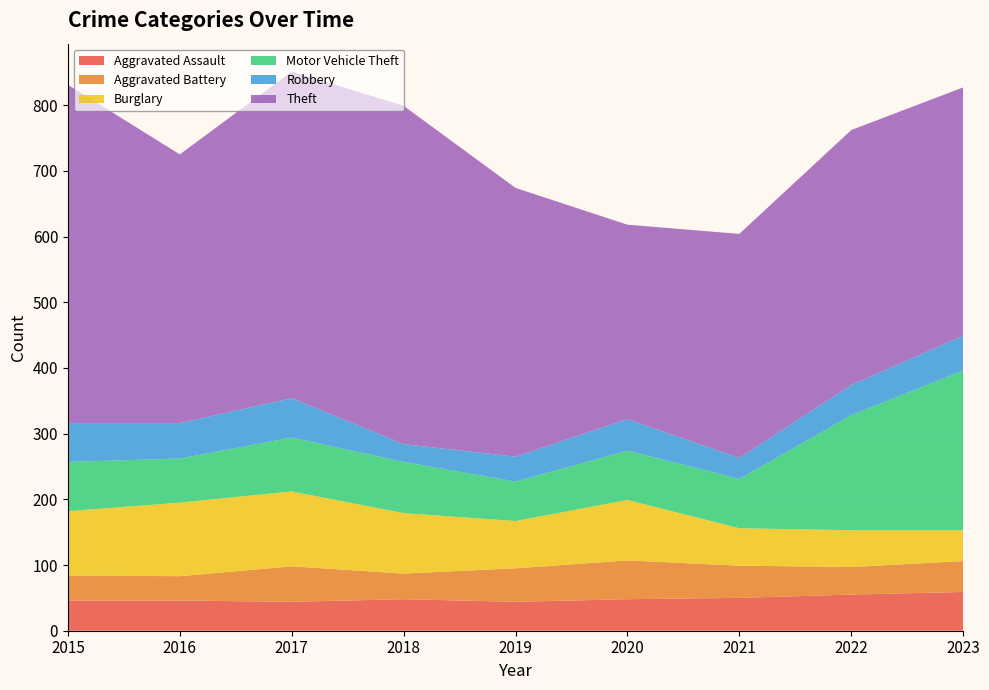

Reading left to right, extract all data points from this chart.

Aggravated Assault: 46	46	44	48	44	48	50	55	59
Aggravated Battery: 38	37	54	39	51	59	49	42	47
Burglary: 98	112	114	92	72	92	57	56	47
Motor Vehicle Theft: 75	67	82	78	60	75	75	175	243
Robbery: 59	54	60	27	38	48	32	46	53
Theft: 515	409	497	515	409	296	341	388	378